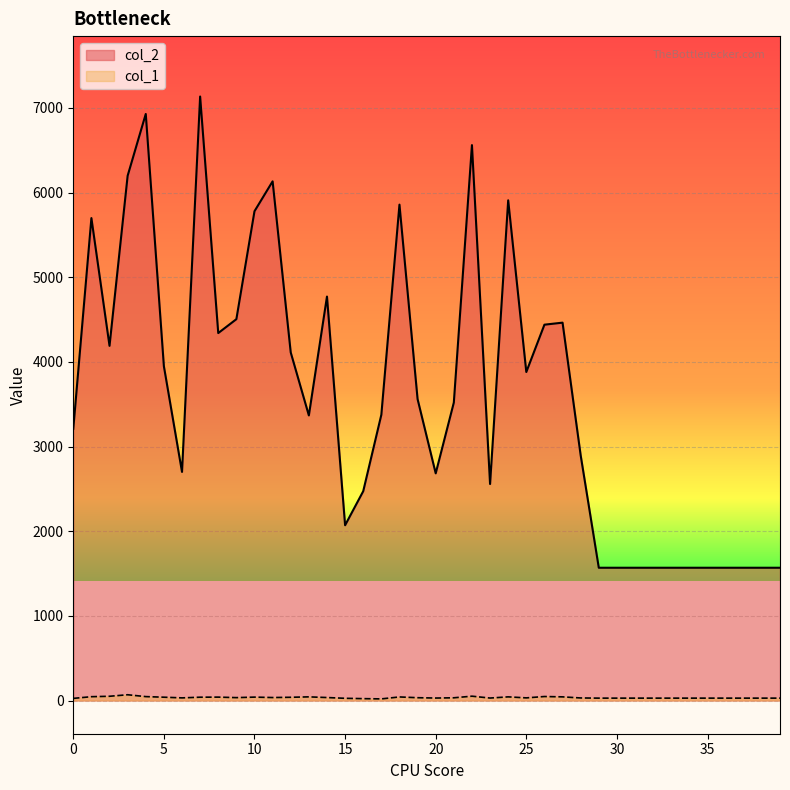

Which label corresponds to the largest value in the chart?

7